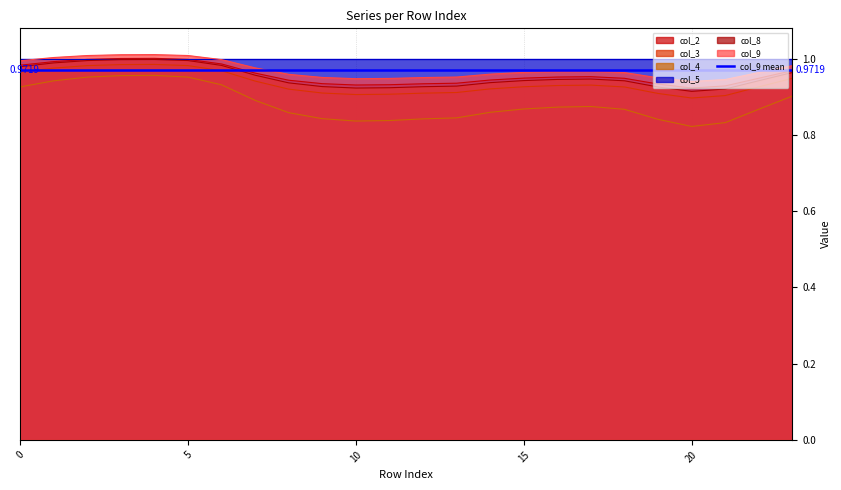

At which category does col_9 reach its first local peak?

4